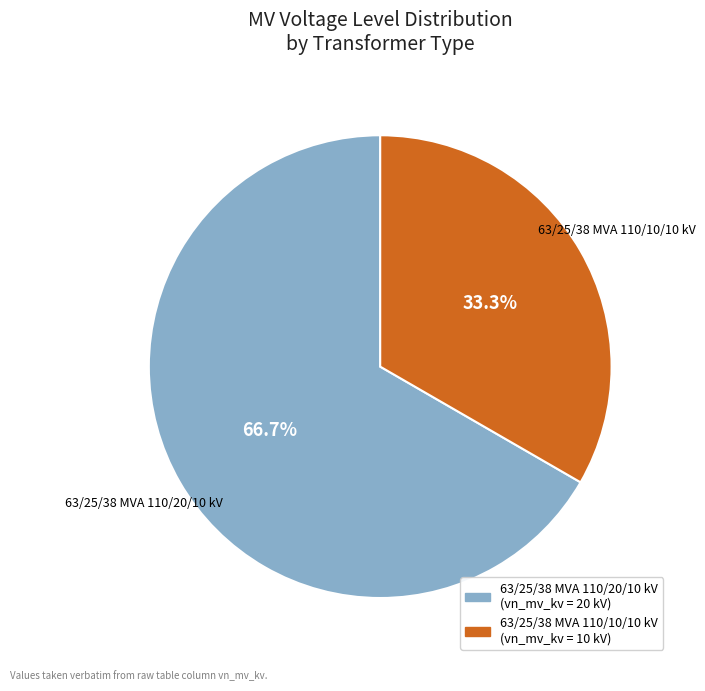

Which category accounts for the majority?

63/25/38 MVA 110/20/10 kV